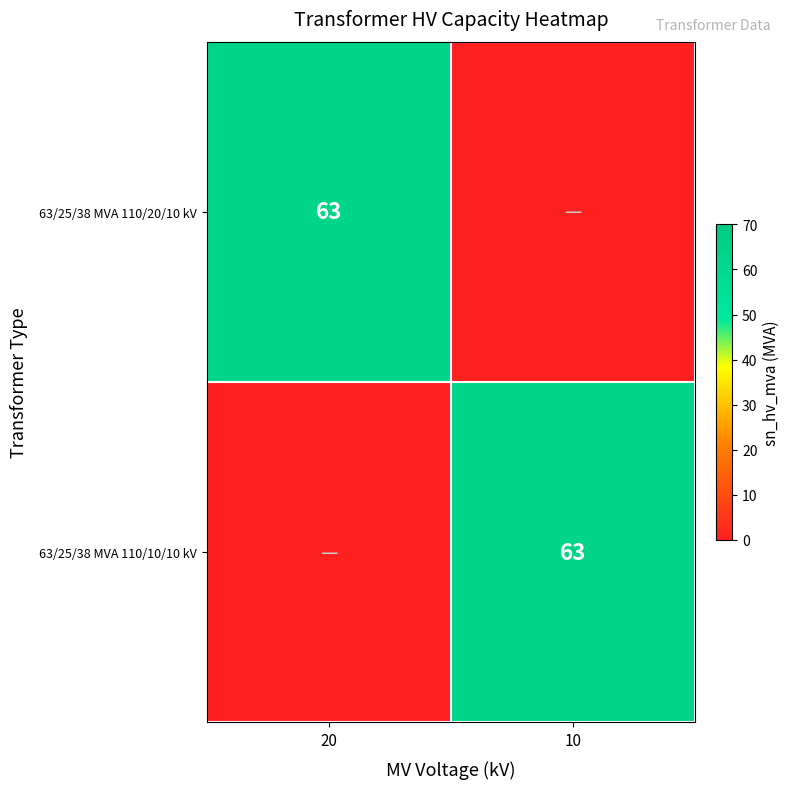

The value of 63/25/38 MVA 110/10/10 kV at 20 is 33. True or false?

False